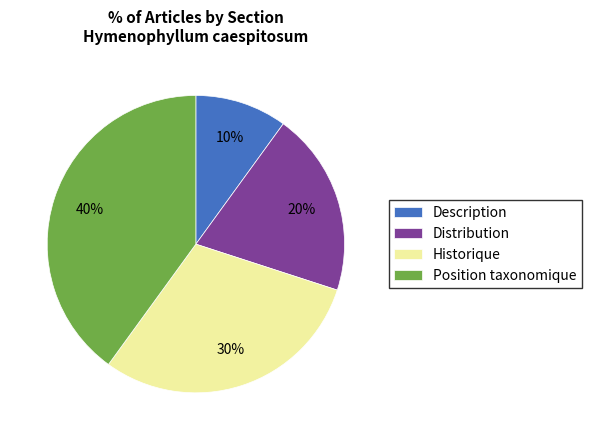

Is Position taxonomique the majority of the pie?

No